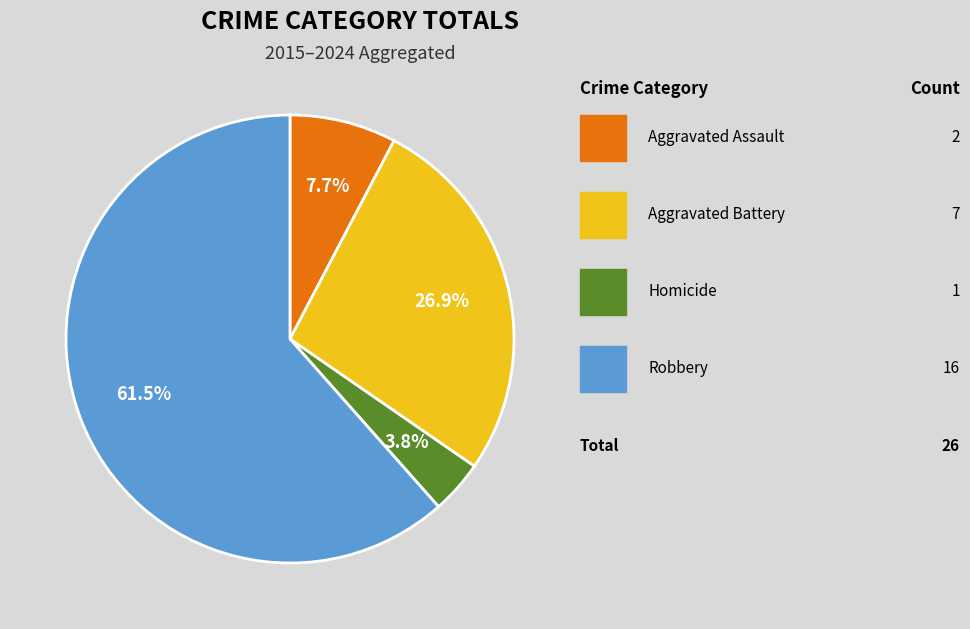

Is there any slice that represents more than half of the pie?

Yes